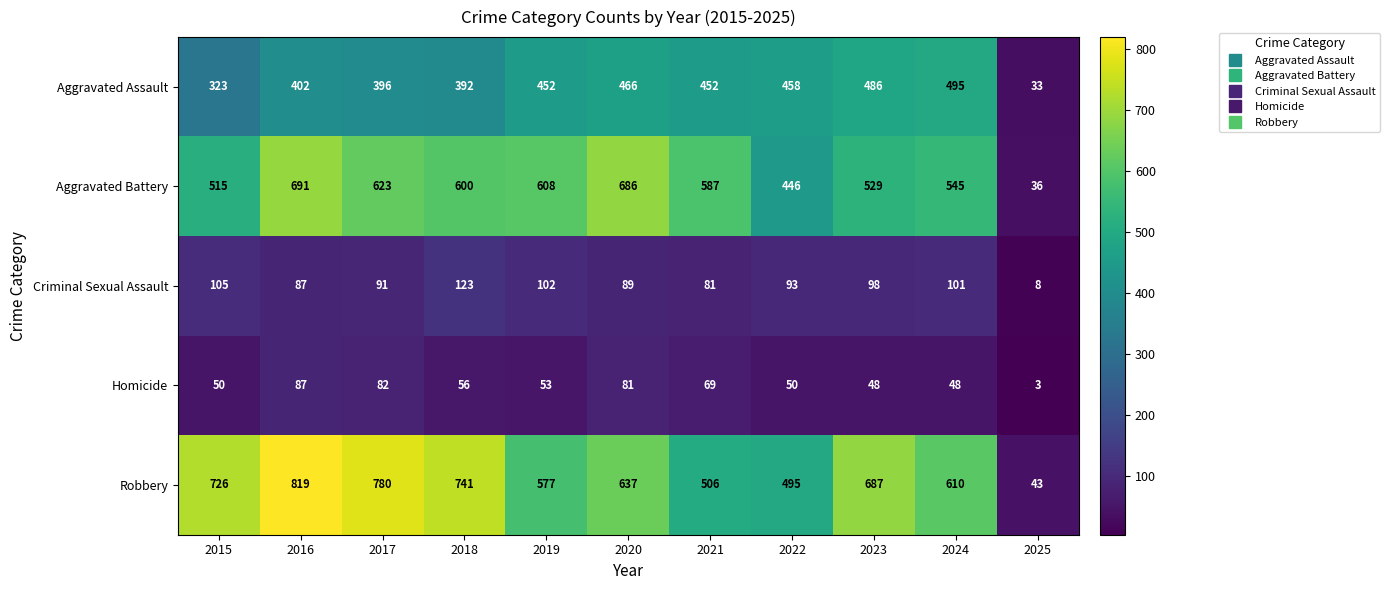

List the series in order of their peak value, highest first.

Robbery, Aggravated Battery, Aggravated Assault, Criminal Sexual Assault, Homicide